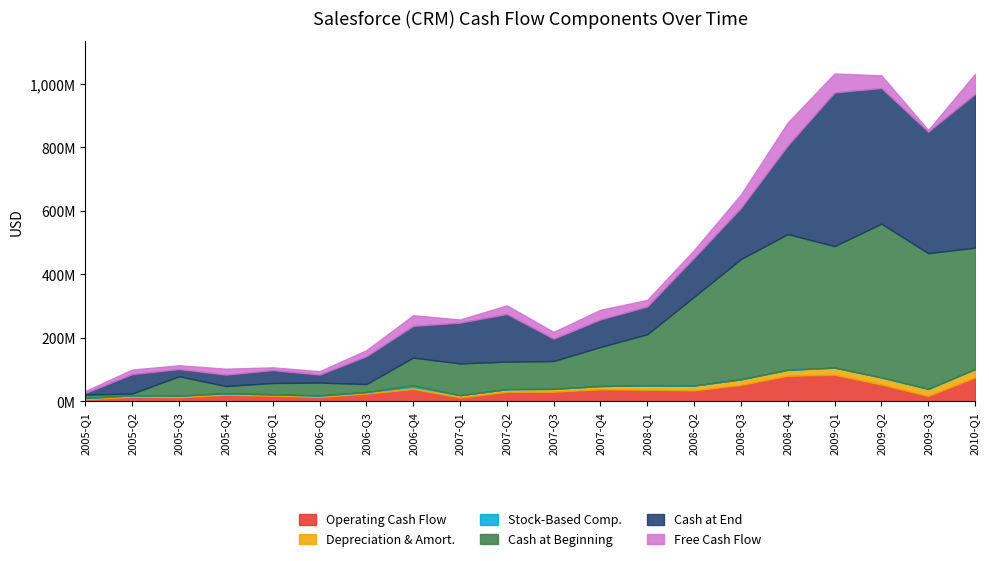

What is the spread (max minus min) of values at 2010-Q1?

483834000